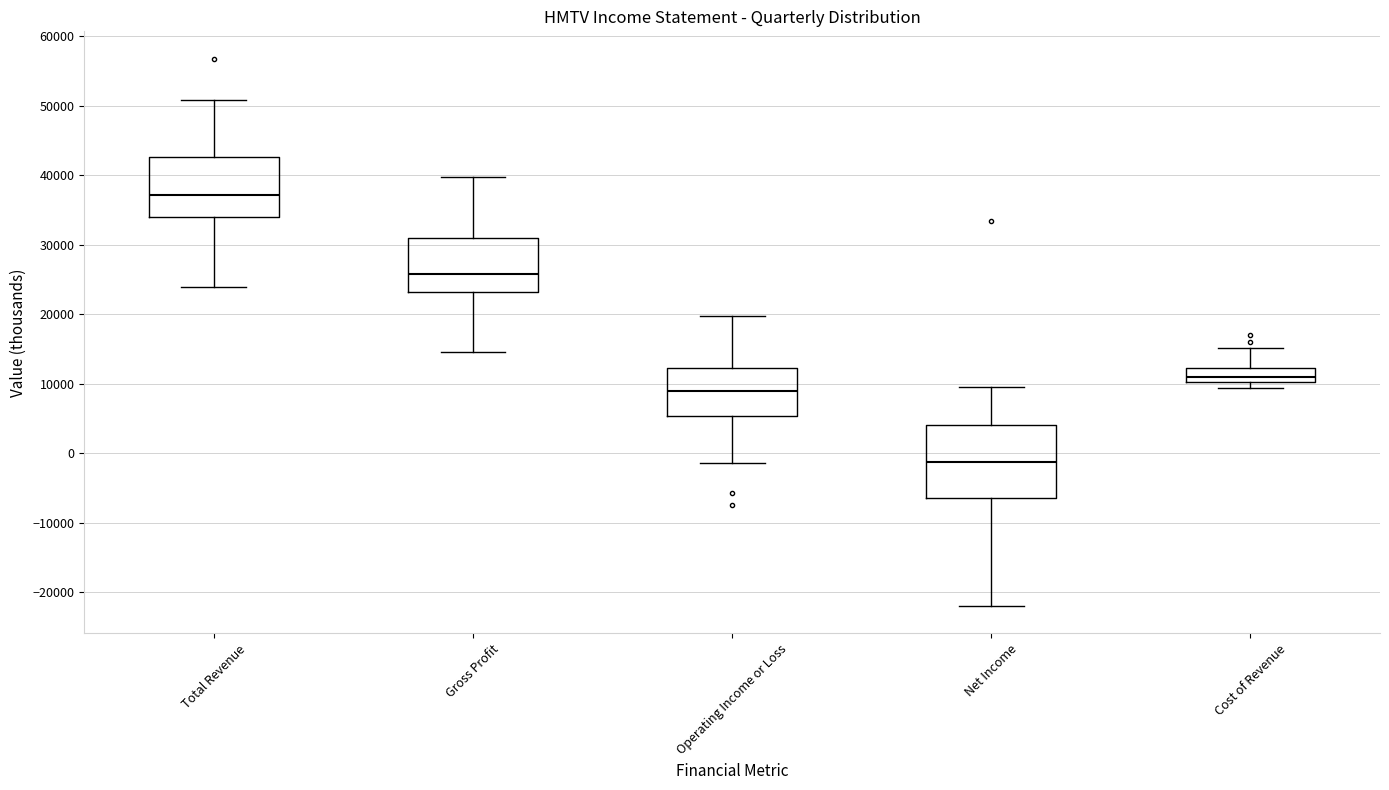

Reading left to right, read every box against the y-axis: the position of its median line, the range the box covers, and the ends of its whiskers. The values are not printed on the chart, so give them approximately, as read against the axis.

Total Revenue: median 37000, box 34000 to 43000, whiskers 24000 to 51000
Gross Profit: median 26000, box 23000 to 31000, whiskers 15000 to 40000
Operating Income or Loss: median 9000, box 5000 to 12000, whiskers -1000 to 20000
Net Income: median -1000, box -6000 to 4000, whiskers -22000 to 10000
Cost of Revenue: median 11000, box 10000 to 12000, whiskers 9000 to 15000